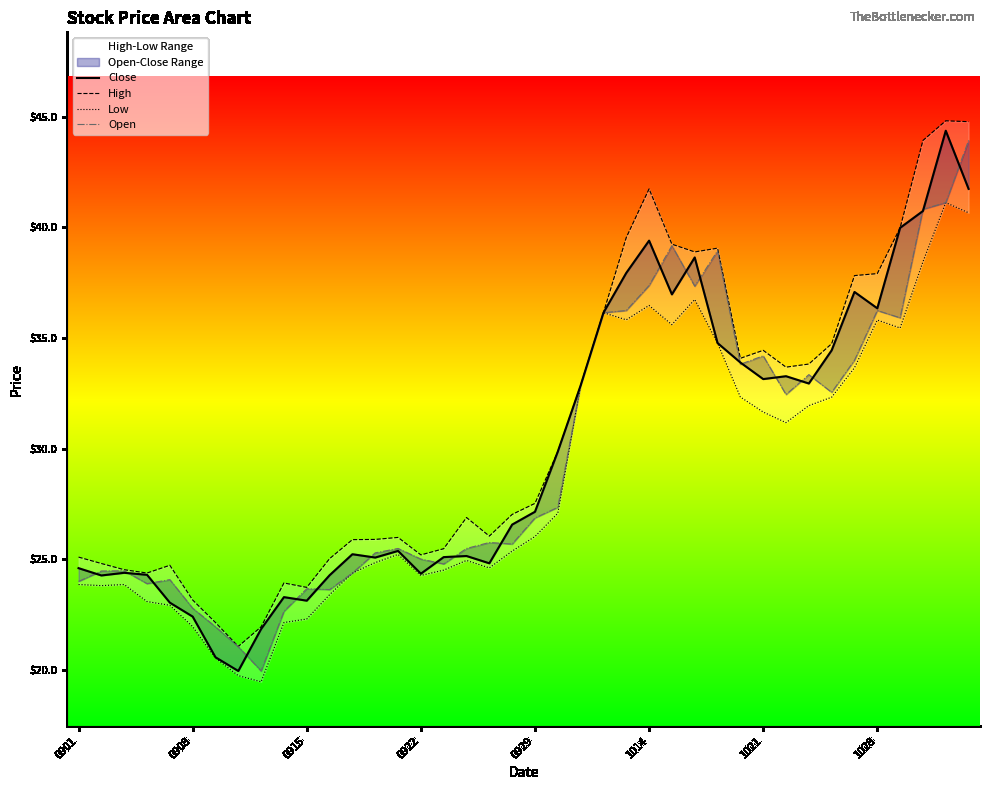

True or false: Low and Open intersect in this chart.

False